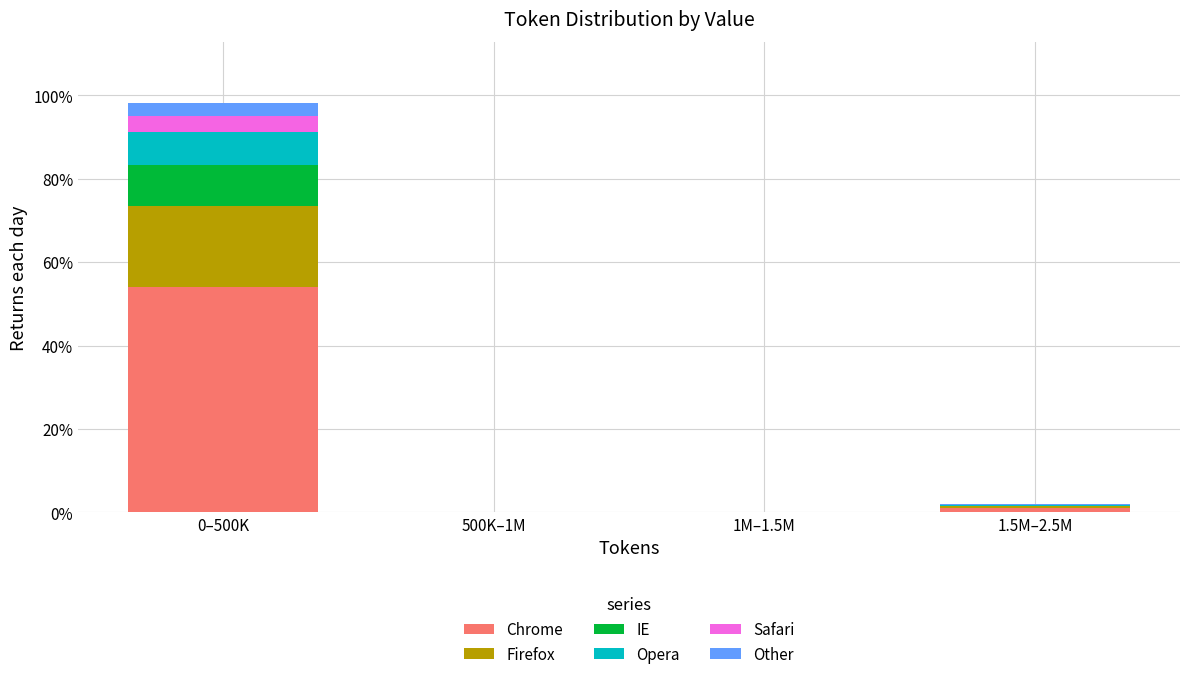

What are all the series names shown in the legend?

Chrome, Firefox, IE, Opera, Safari, Other